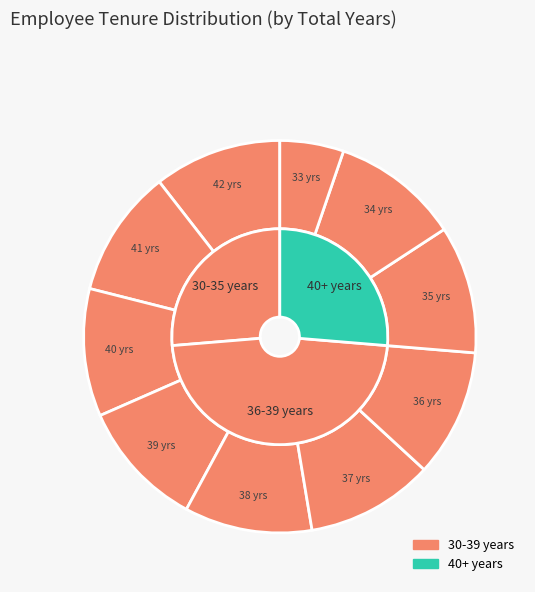

What is the ratio of the value at 33 to the value at 42?

0.5